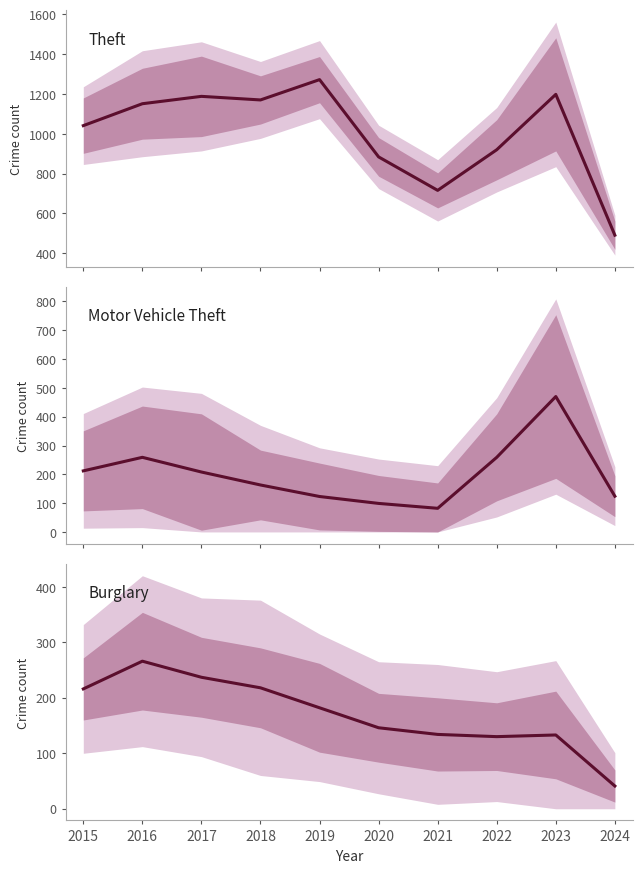

Which series has the largest total across all categories?

Theft